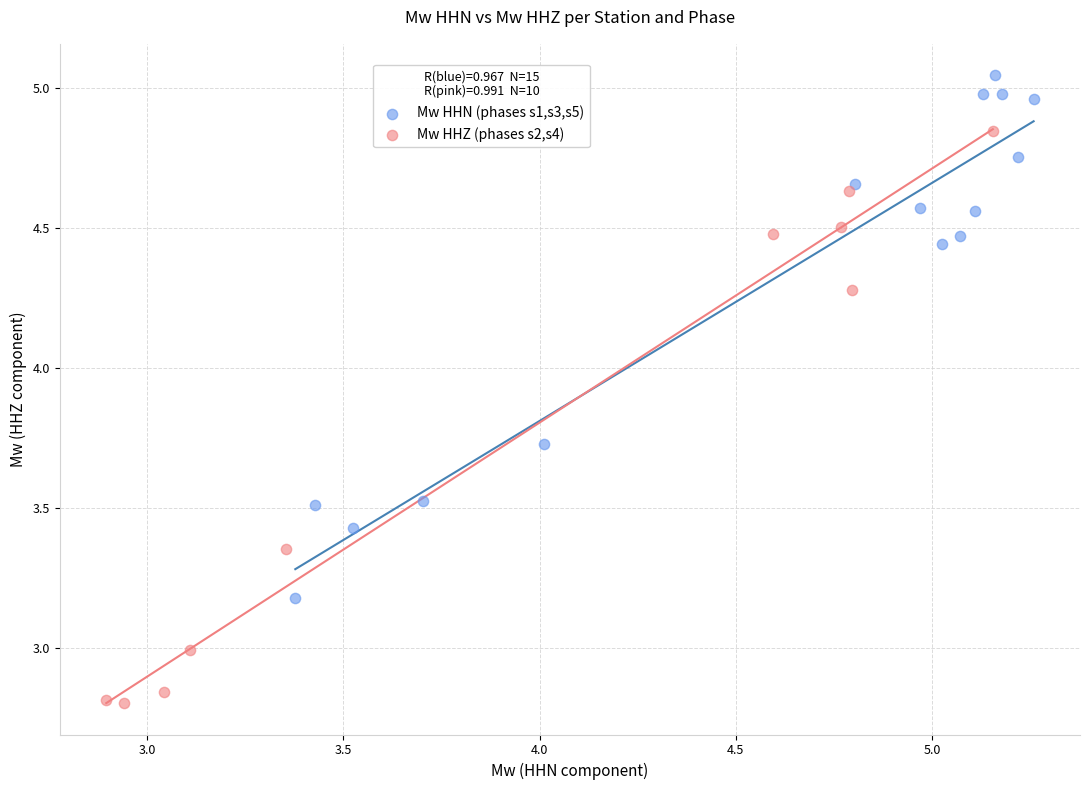

Which series has the largest Y range (max minus min)?

Mw HHZ (phases s2,s4)